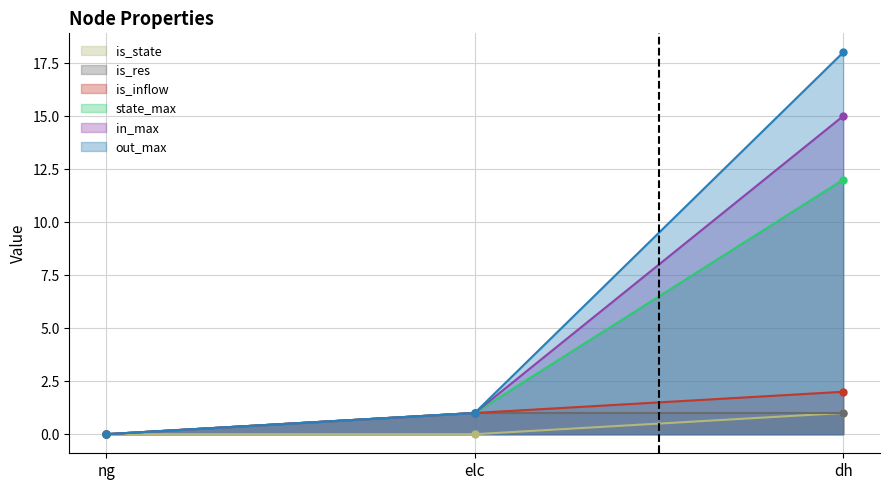

The value of state_max at ng is -5. True or false?

False